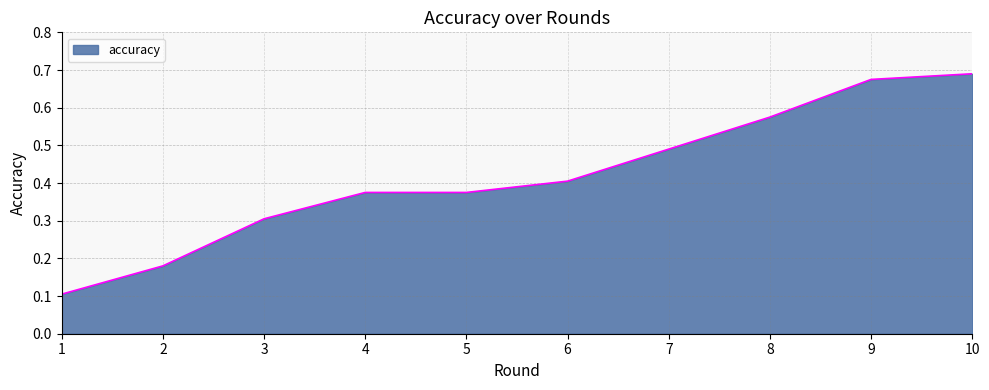

The chart shows a value of 0.2 at 7. True or false?

False